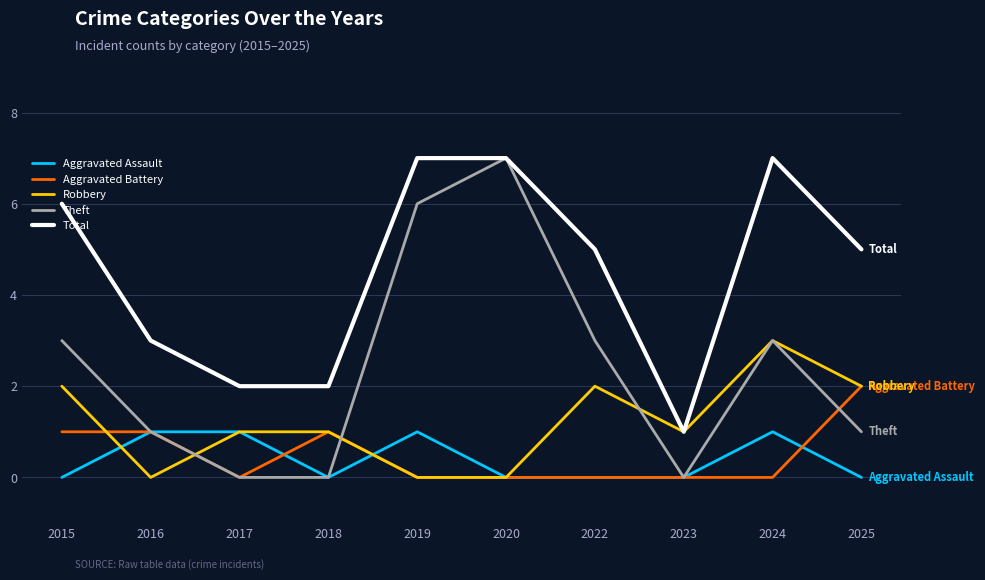

Which series has the widest spread of values?

Theft